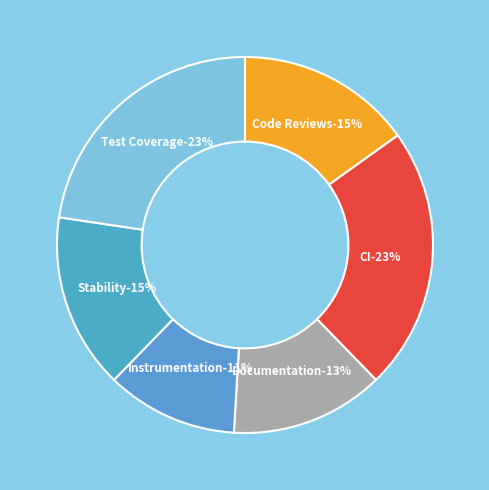

What percentage is the Instrumentation slice, to the nearest percent?

11%